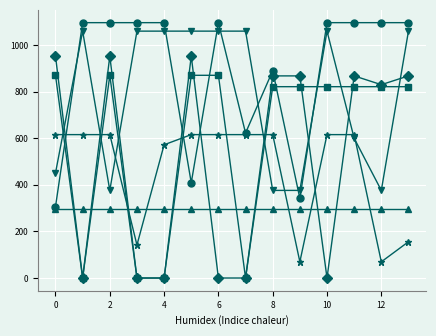

What is the greatest value displayed?

1096.7